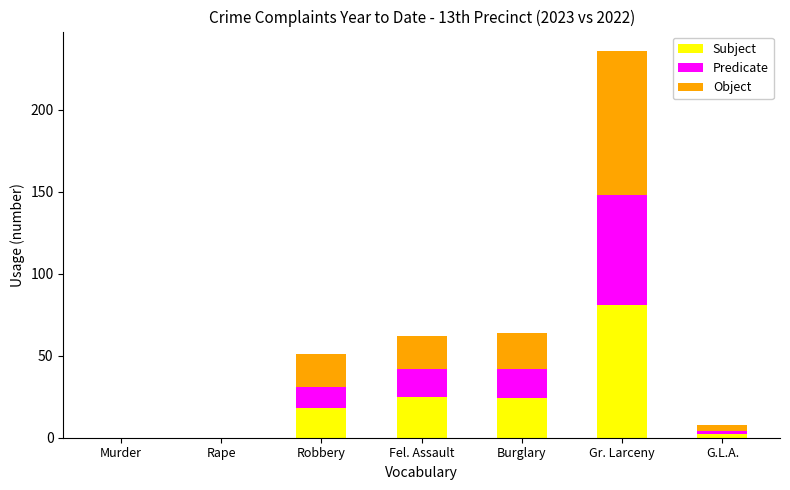

Are the bars horizontal?

No